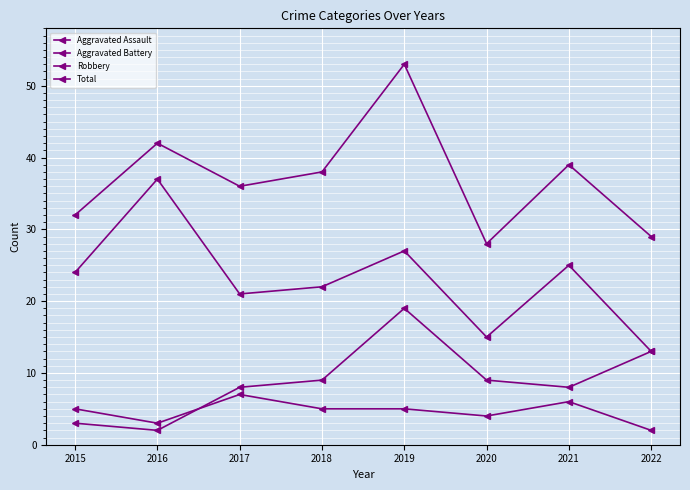

Which category has the lowest value across all series?

2022